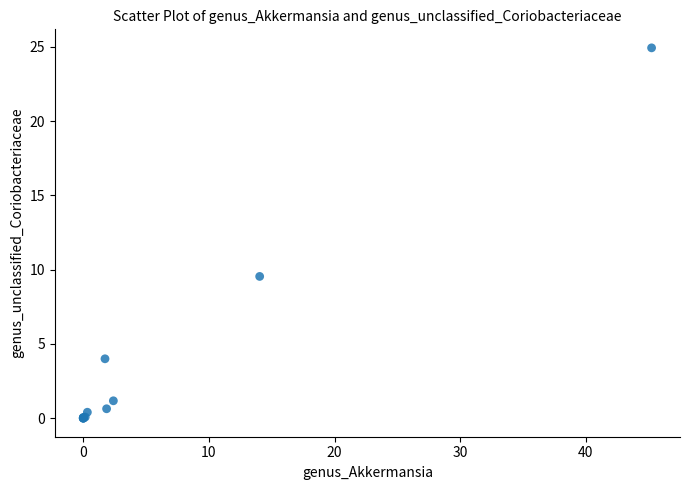

What Y value in the scatter plot is closest to 12?

9.5